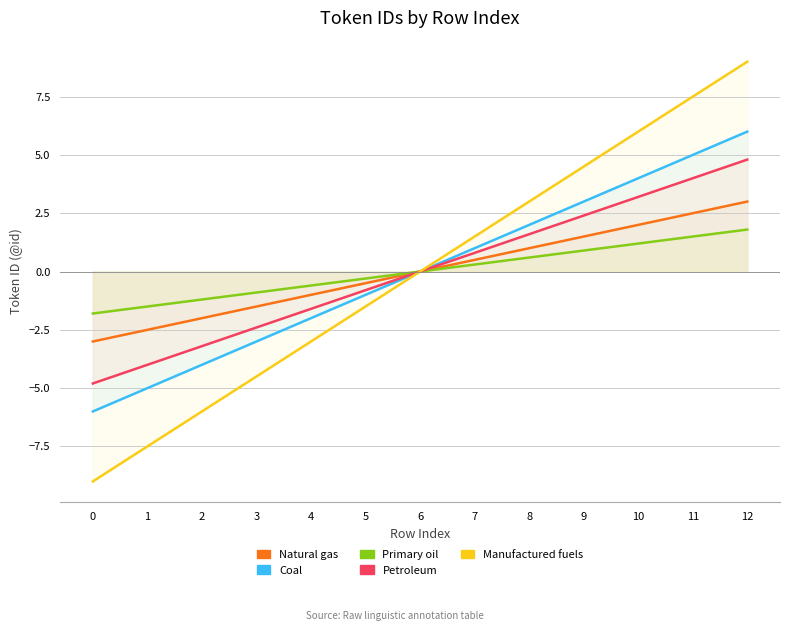

What is the approximate value of Primary oil at 10?

1.2